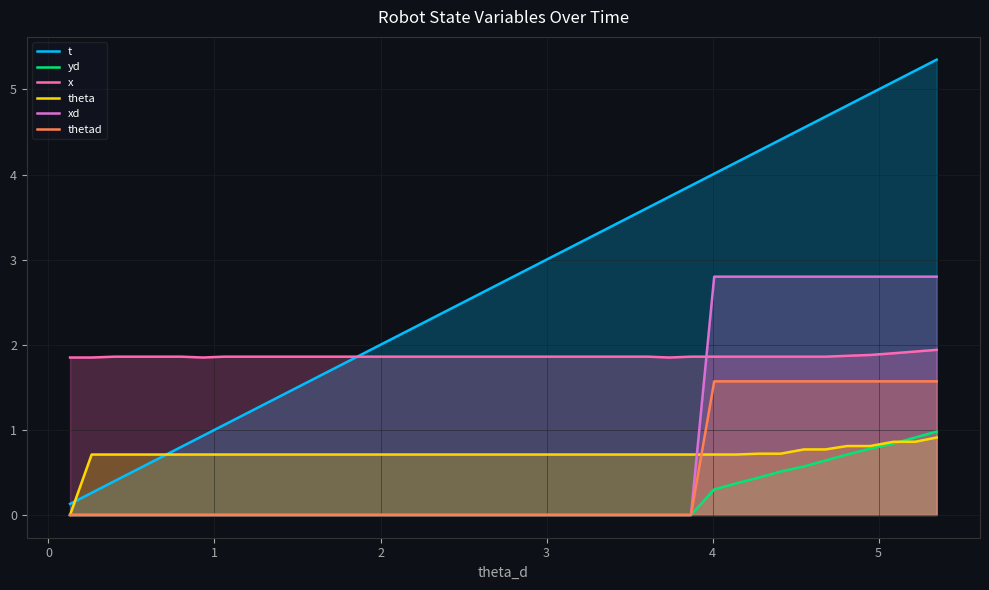

Which series has the widest spread of values?

t